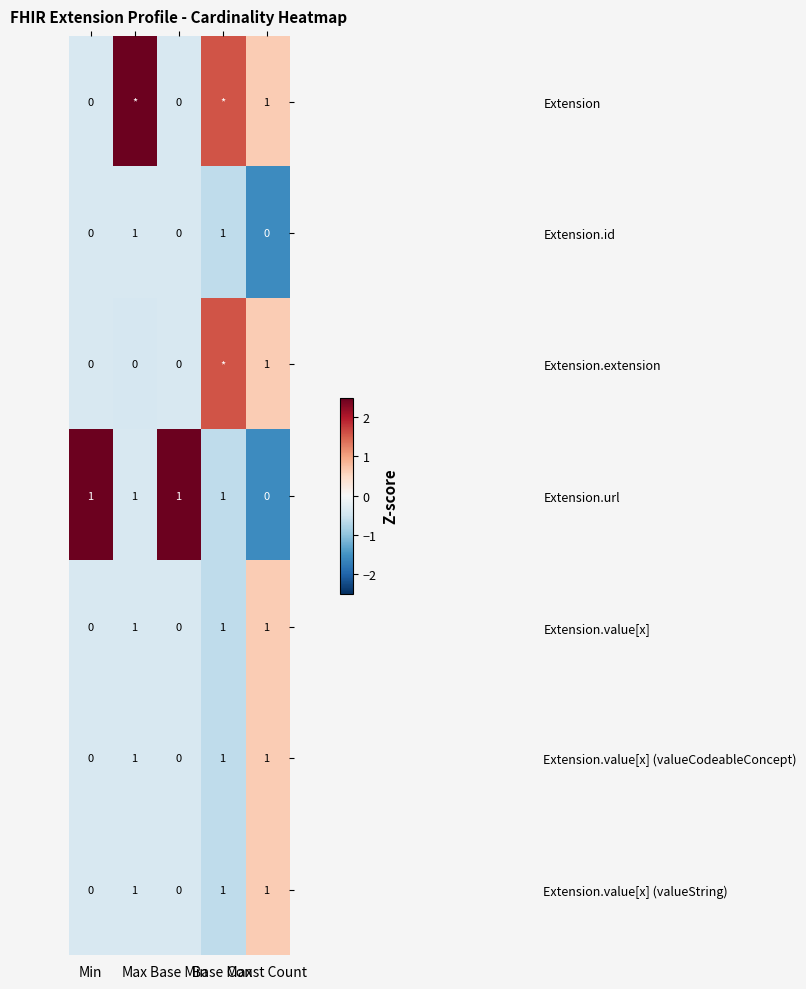

Which category has the highest value in the Extension series?

Max